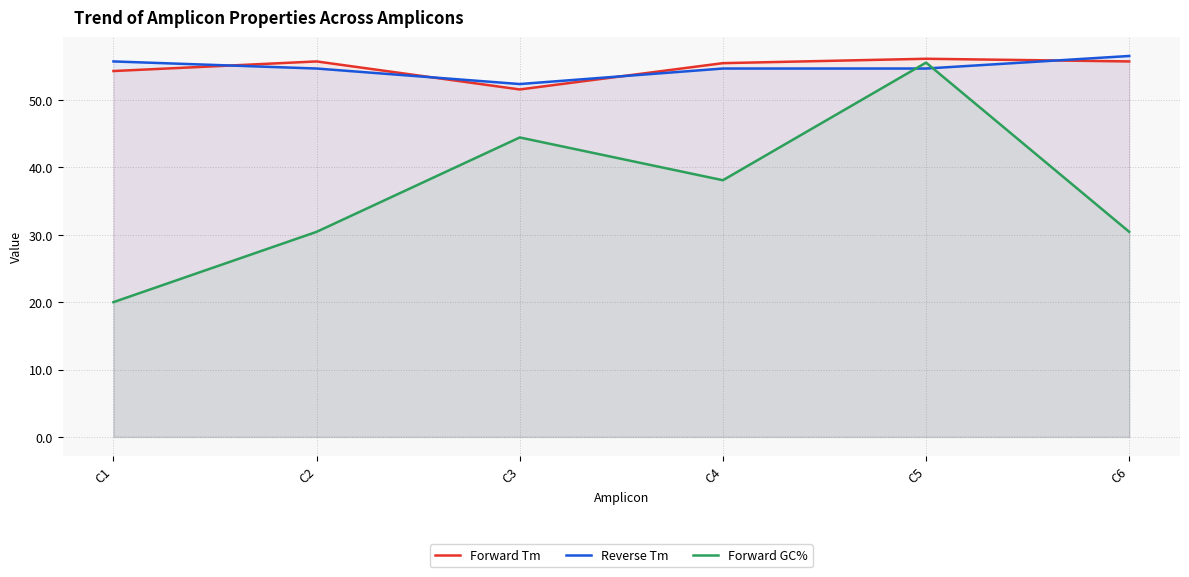

What are all the series names shown in the legend?

Forward Tm, Reverse Tm, Forward GC%